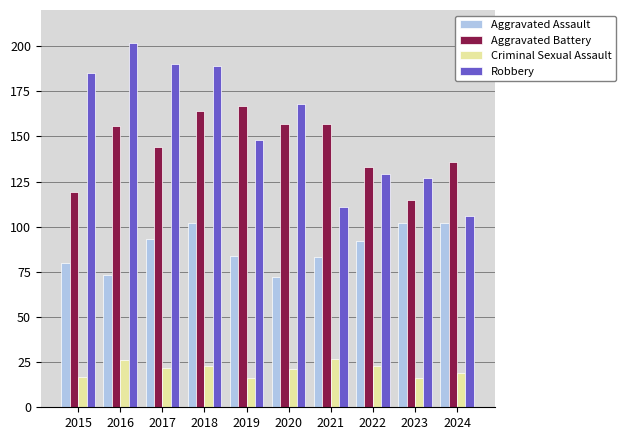

What are all the series names shown in the legend?

Aggravated Assault, Aggravated Battery, Criminal Sexual Assault, Robbery